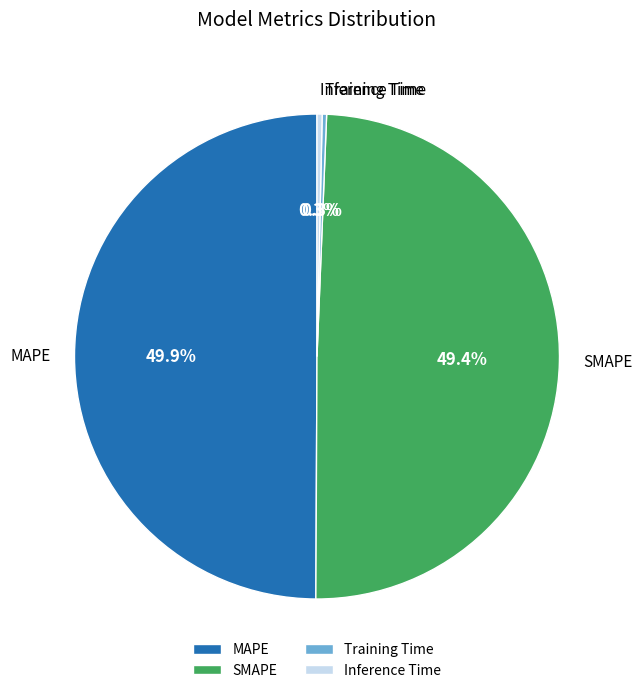

The MAPE slice represents 57% of the pie. True or false?

False